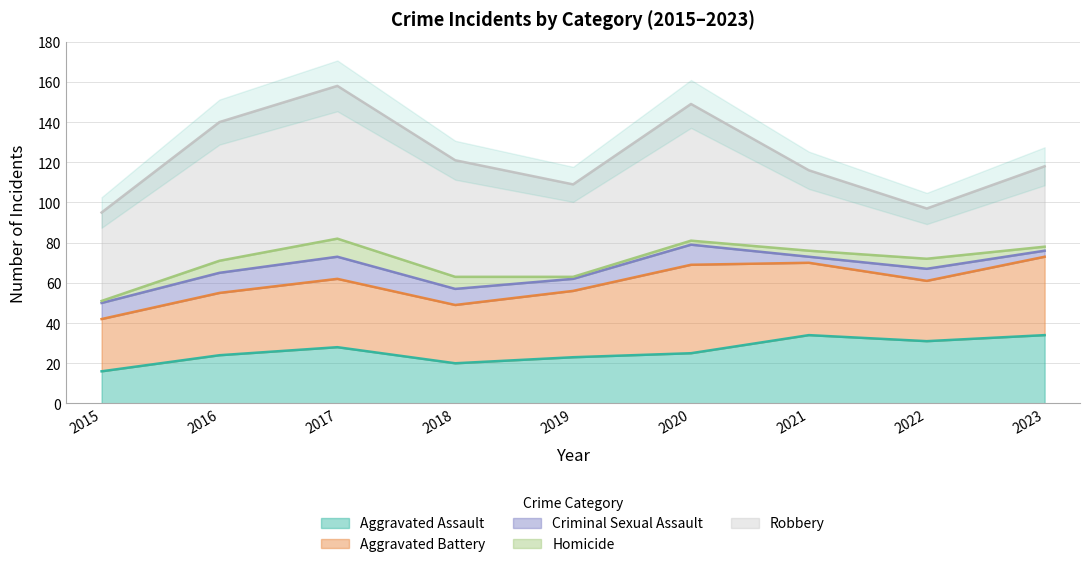

True or false: Aggravated Assault and Homicide cross at least once.

False